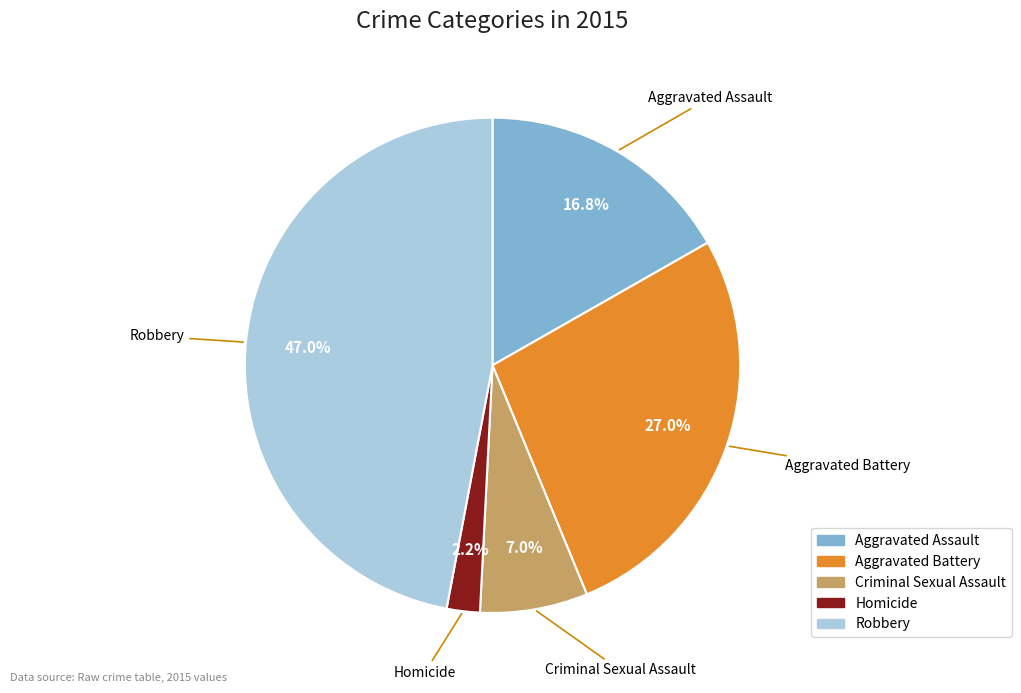

To the nearest percent, what percentage of the pie is Aggravated Assault?

17%